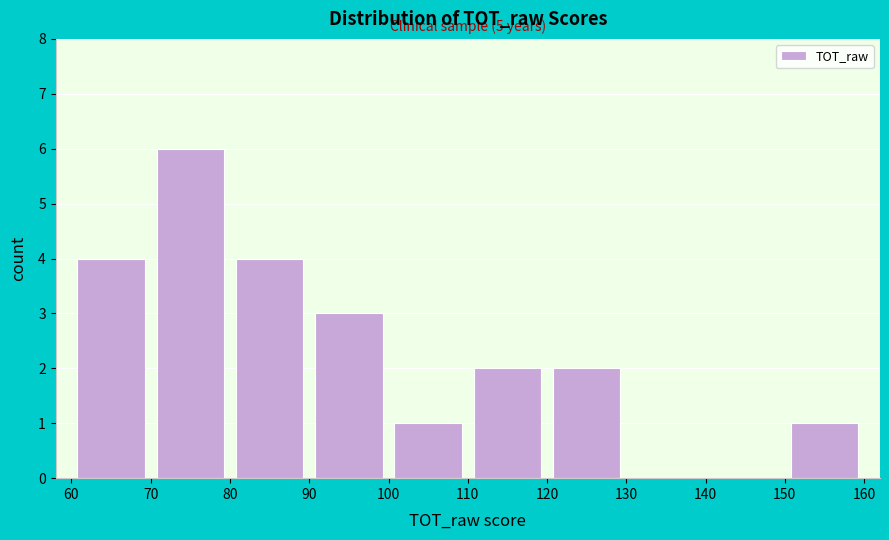

Which range on the x-axis has the tallest bar?

70 to 80